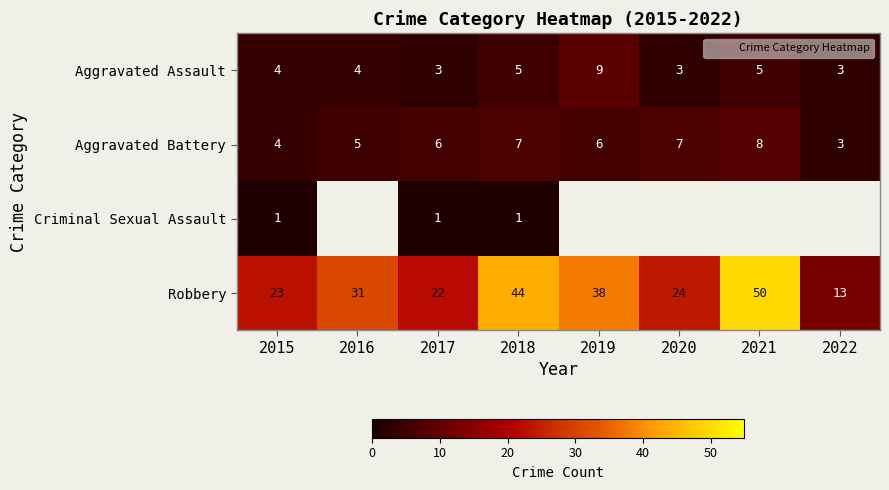

Which series has the widest spread of values?

Robbery